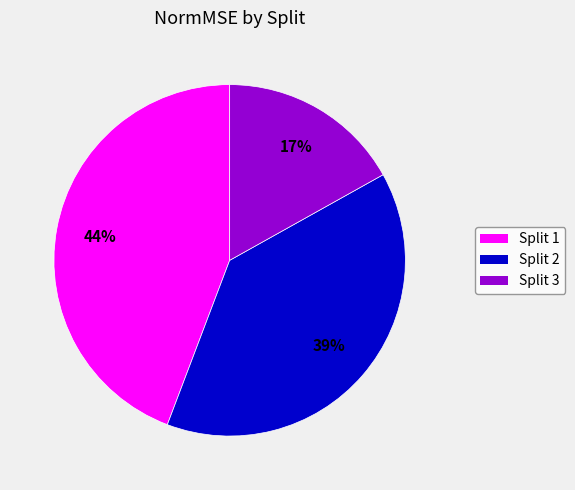

What is the largest slice in the pie chart?

Split 1